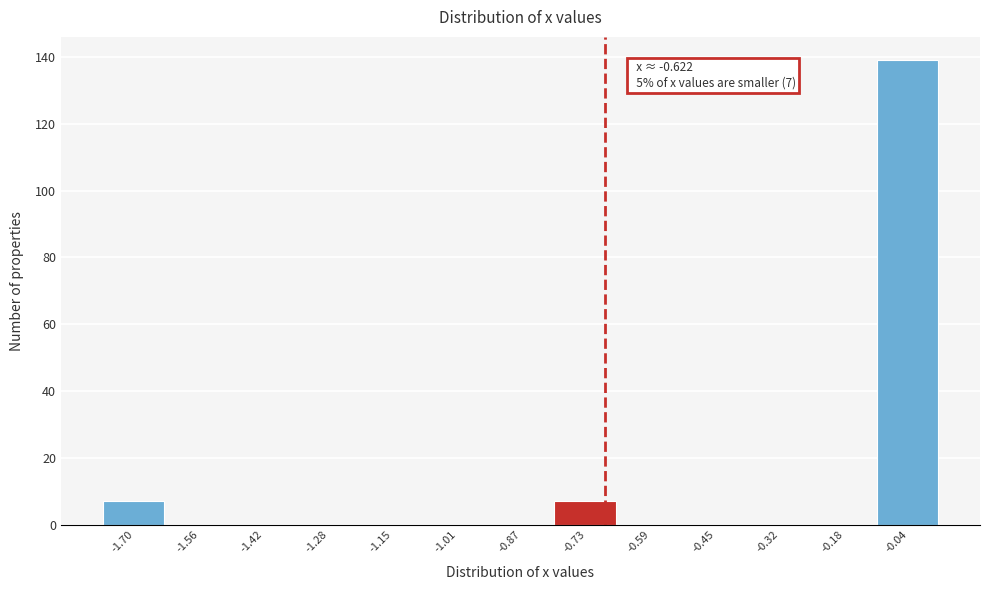

Reading right to left, transcribe all the data shown in this chart.

-0.04=139	-0.18=0	-0.32=0	-0.45=0	-0.59=0	-0.73=7	-0.87=0	-1.01=0	-1.15=0	-1.28=0	-1.42=0	-1.56=0	-1.70=7